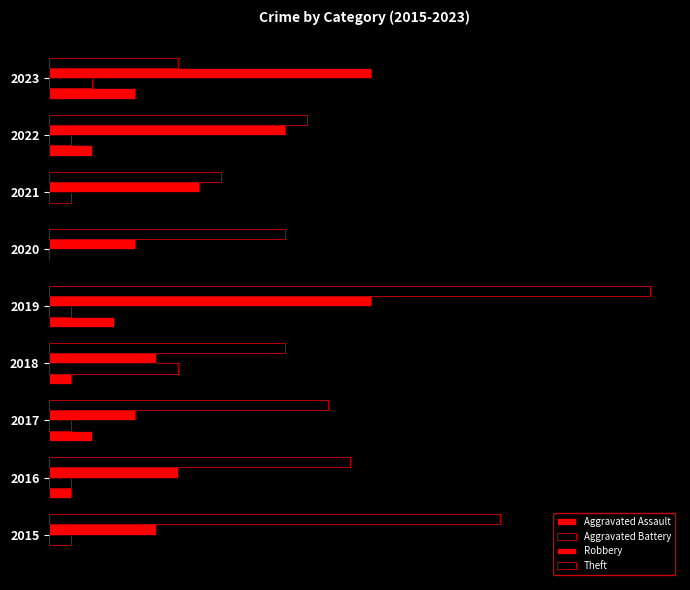

How many bars are there in total?

36